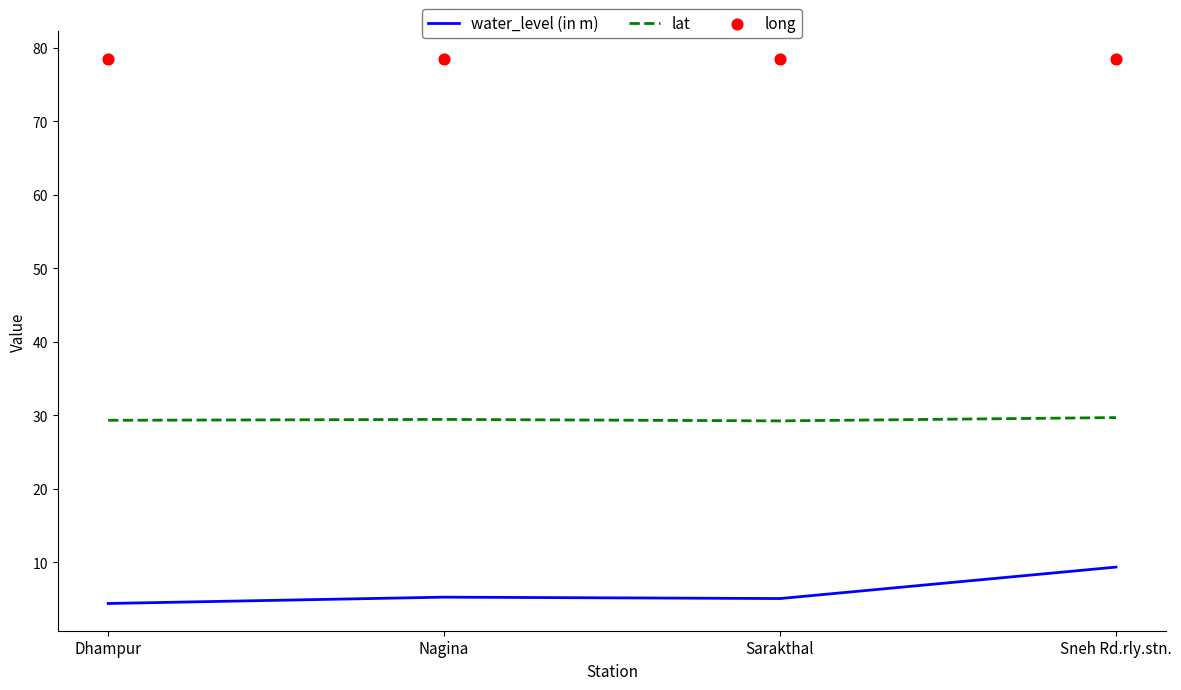

What is the total value across all series at Nagina?

113.1